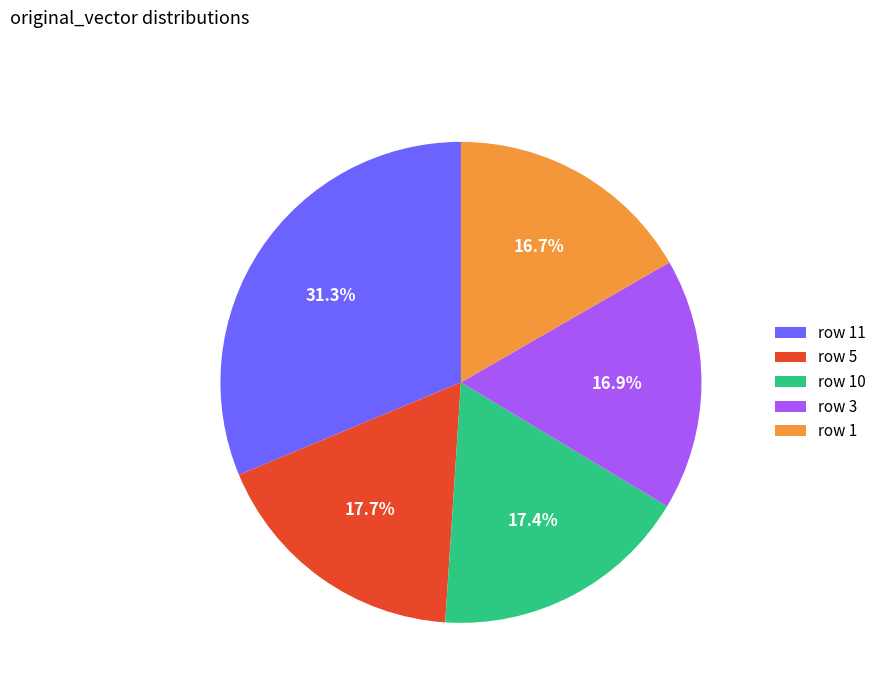

Between row 1 and row 11, which is larger?

row 11